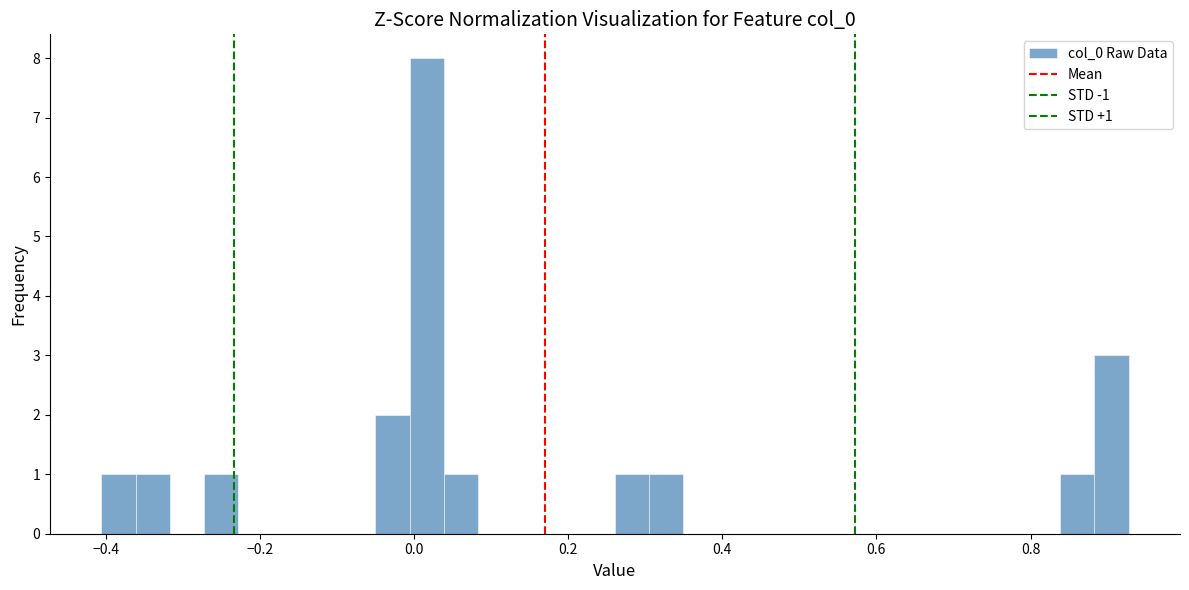

Around what value on the x-axis is the tallest bar? Give the approximate position of its centre, as read against the axis.

0.02